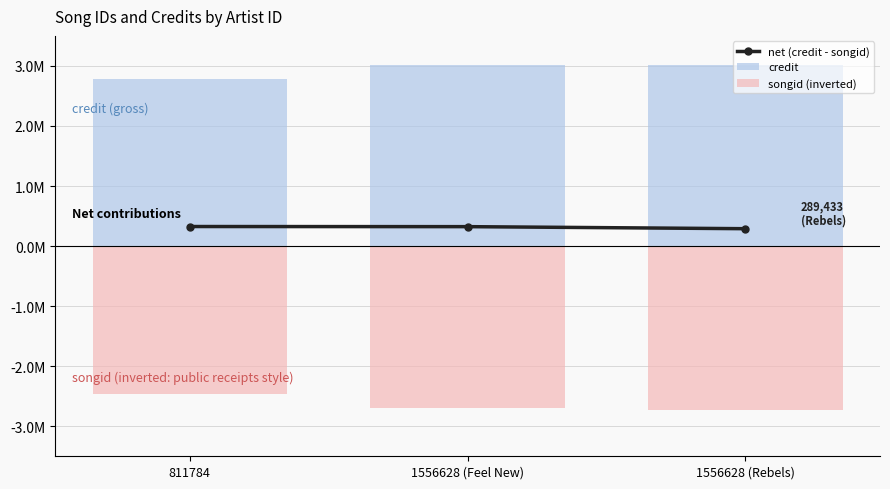

Which series has the largest total across all categories?

credit